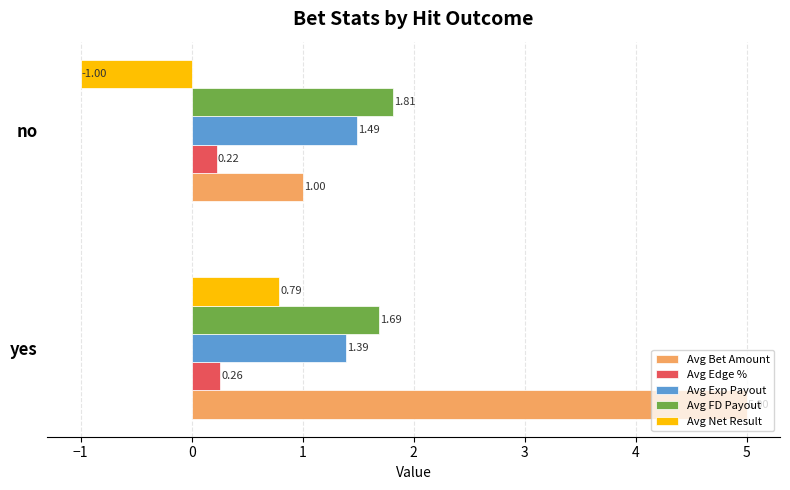

Which series changed the most between yes and no?

Avg Bet Amount